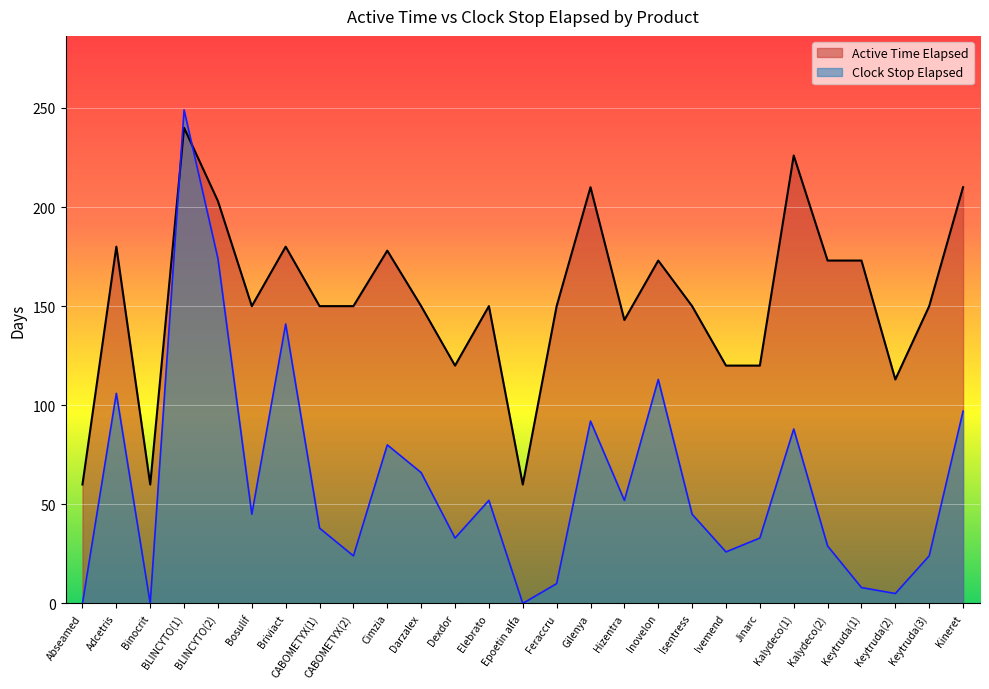

Which category has the lowest value in the Active Time Elapsed series?

Abseamed